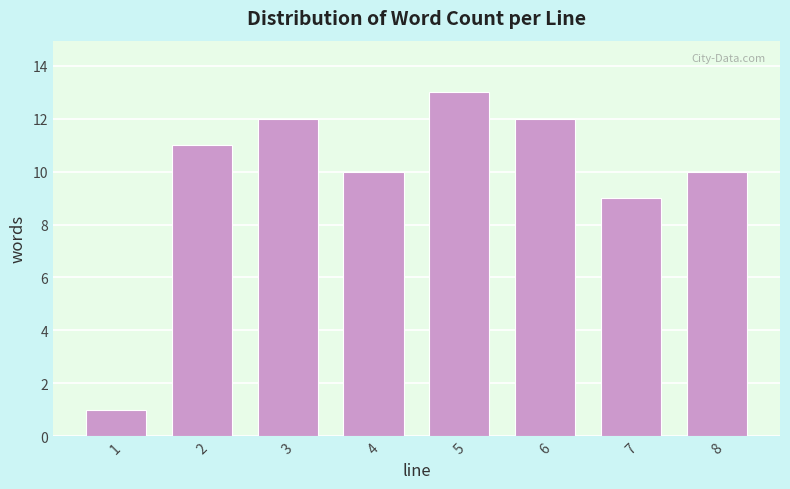

Reading left to right, extract all data points from this chart.

1	11	12	10	13	12	9	10